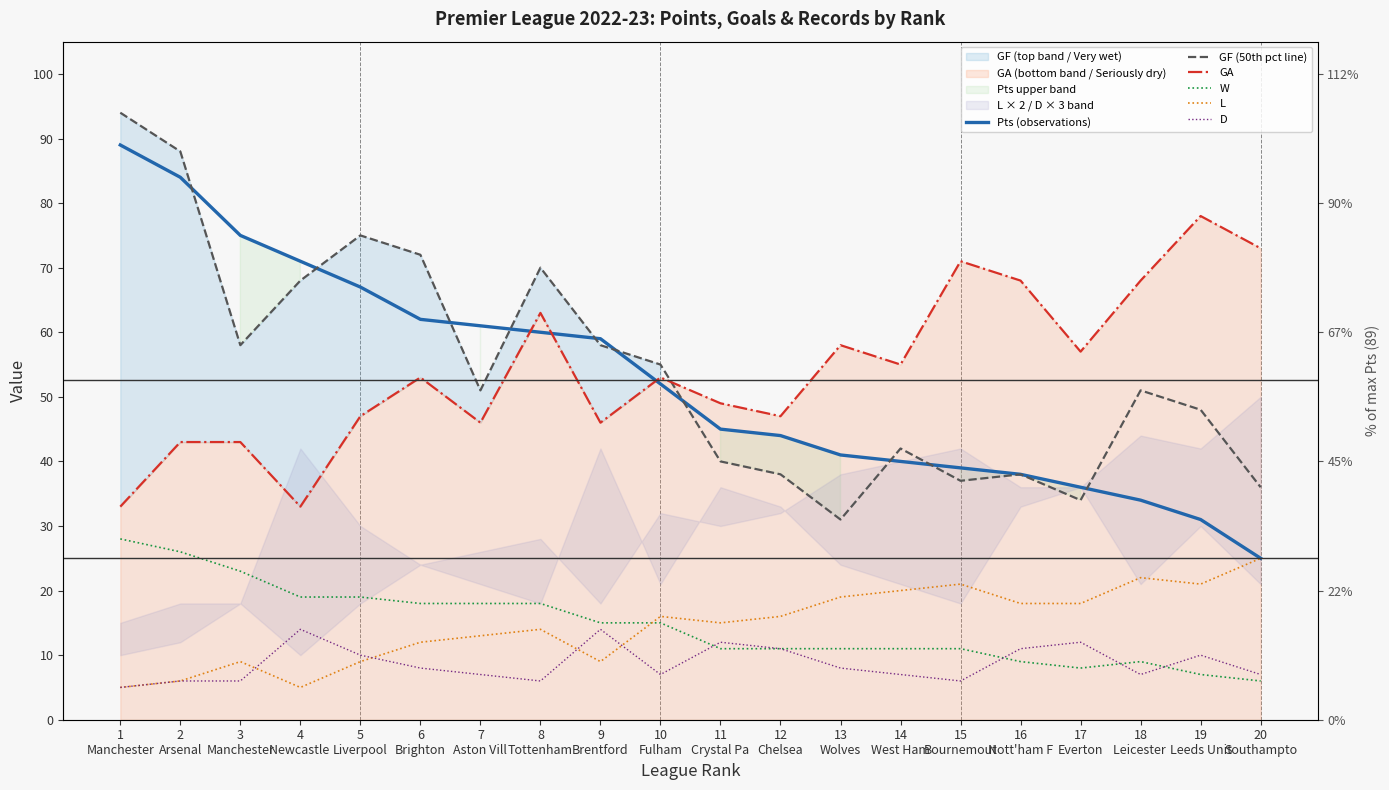

Rank the categories by GA value from lowest to highest.

1
Manchester, 4
Newcastle , 2
Arsenal, 3
Manchester, 7
Aston Vill, 9
Brentford, 5
Liverpool, 12
Chelsea, 11
Crystal Pa, 6
Brighton, 10
Fulham, 14
West Ham, 17
Everton, 13
Wolves, 8
Tottenham, 16
Nott'ham F, 18
Leicester , 15
Bournemout, 20
Southampto, 19
Leeds Unit